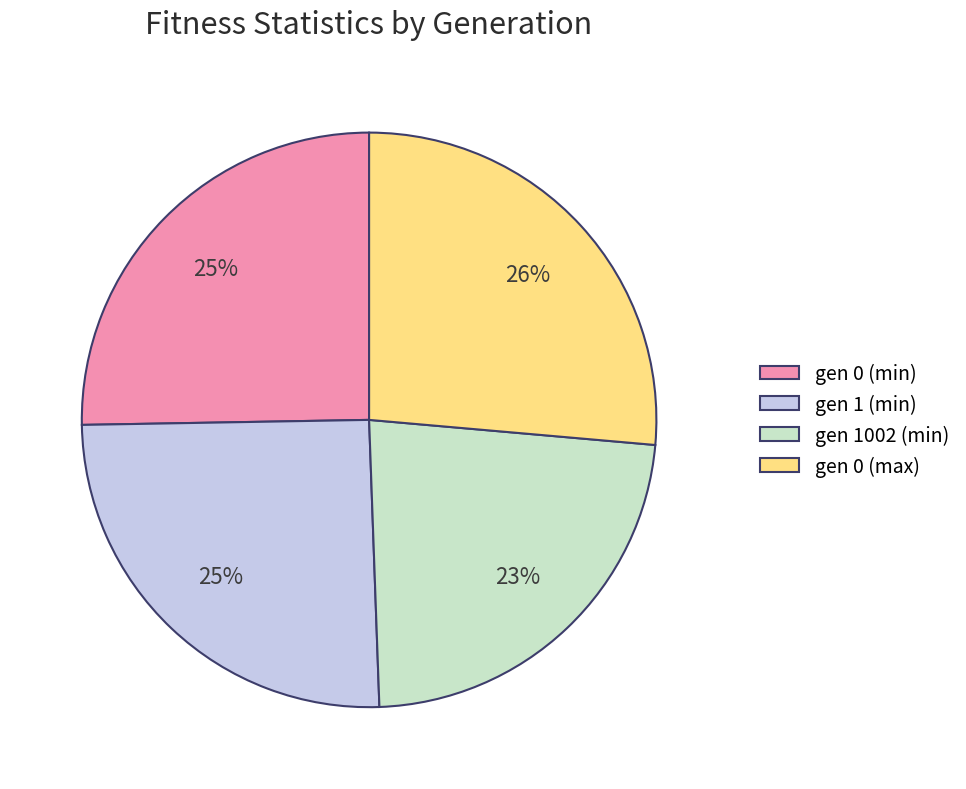

Combined, do gen 1 (min) and gen 1002 (min) account for over 50%?

No